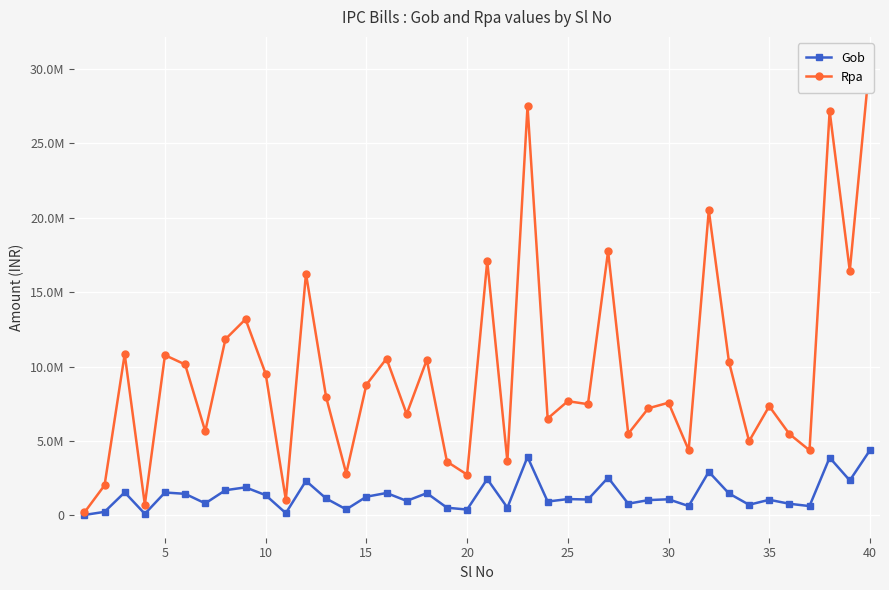

What are all the series names shown in the legend?

Gob, Rpa